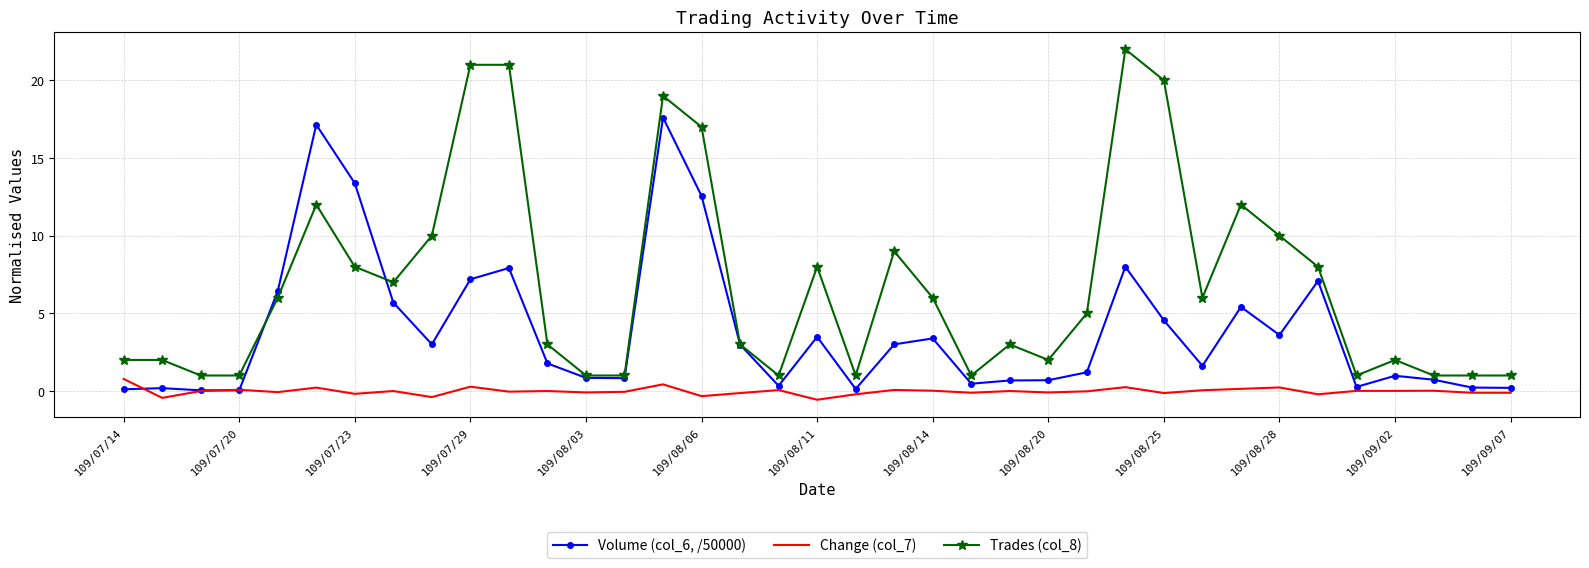

True or false: Change (col_7) and Trades (col_8) cross at least once.

False